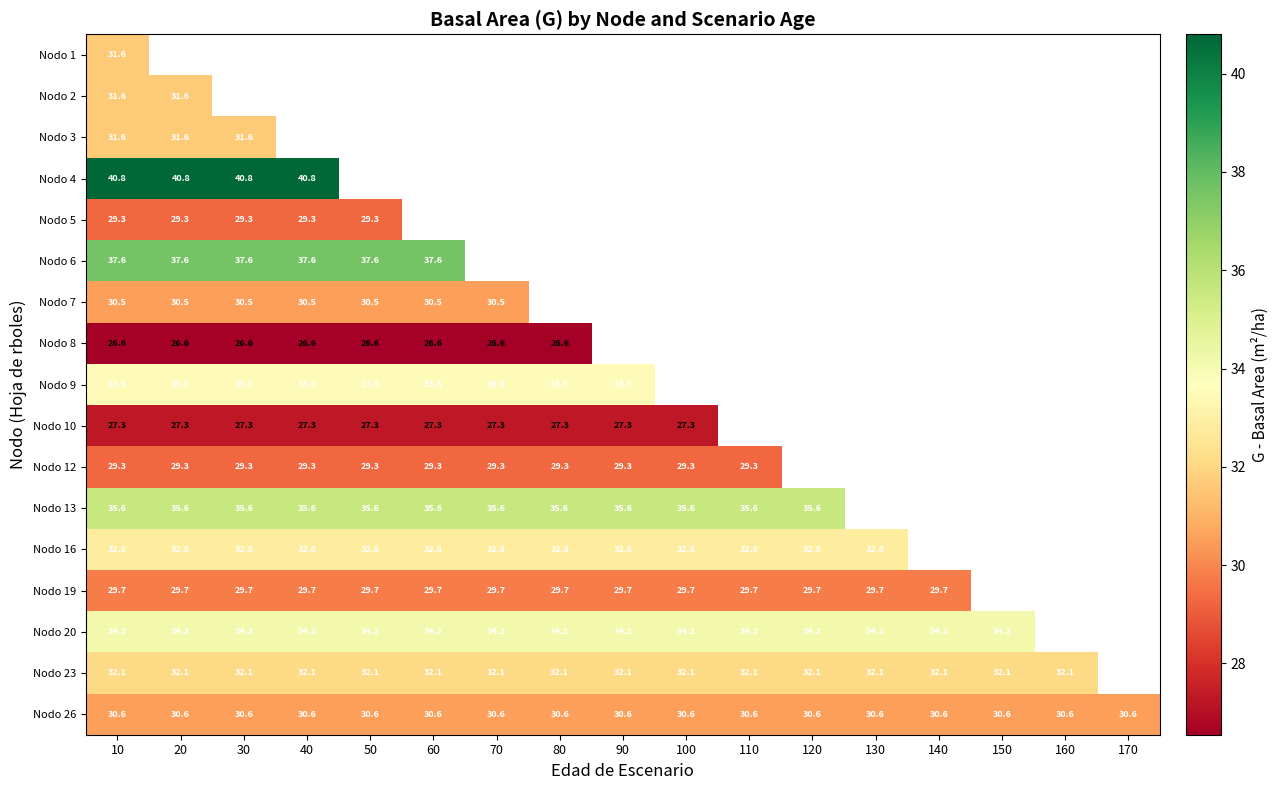

At which category is the sum across all series the highest?

10